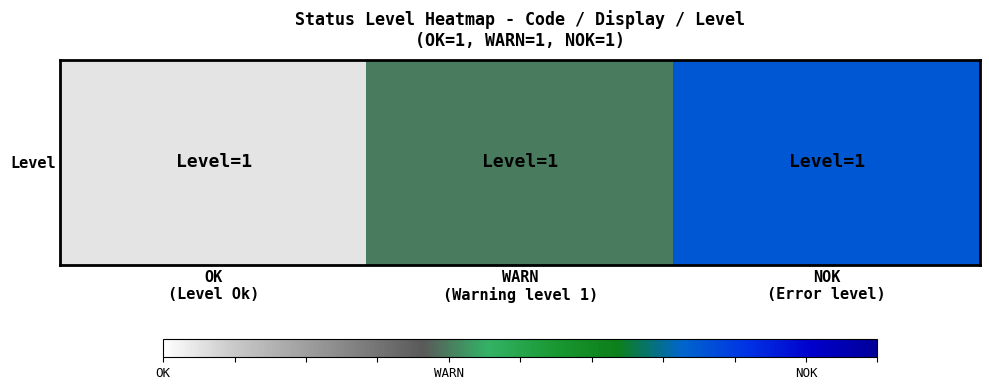

What is the smallest value displayed?

0.1